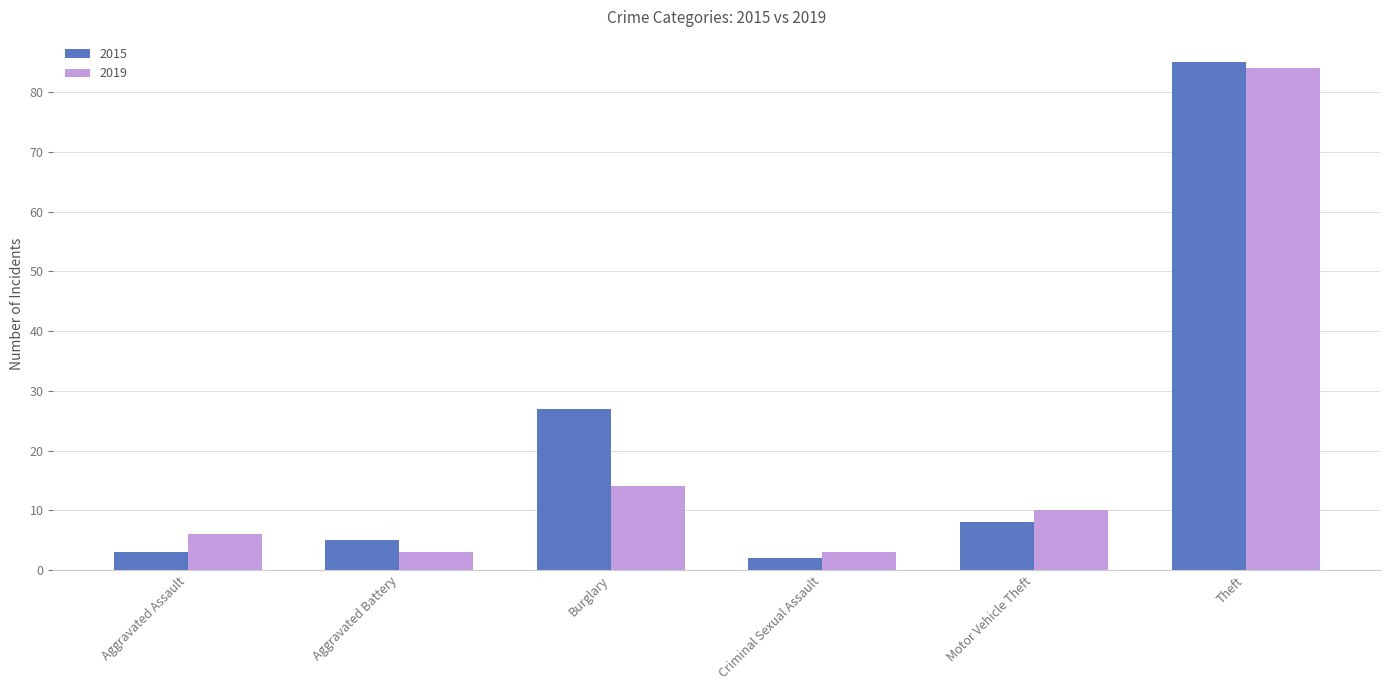

Are the bars grouped side by side (vs. stacked)?

Yes